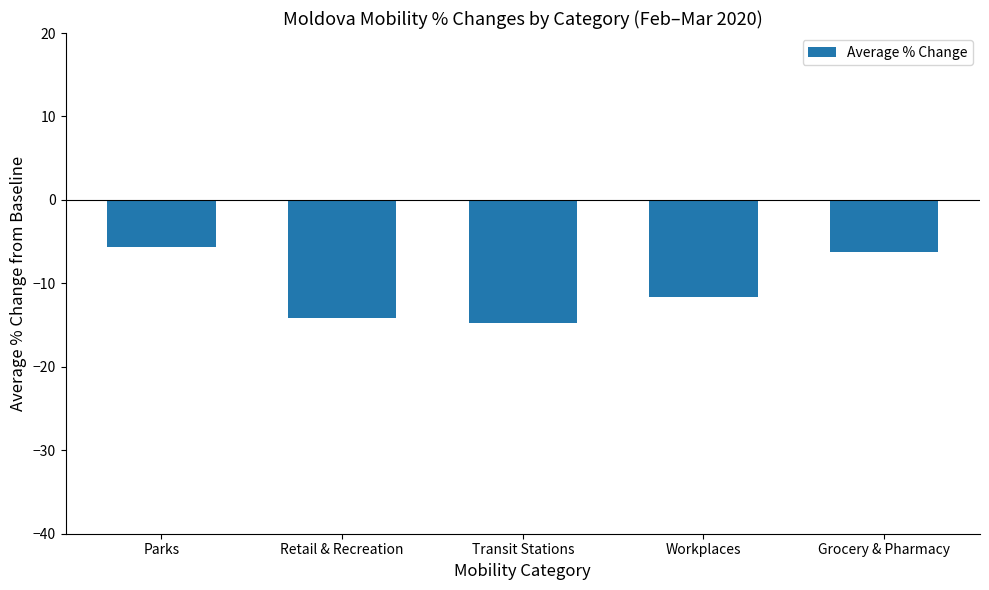

At which label does the data first exceed -11?

Parks